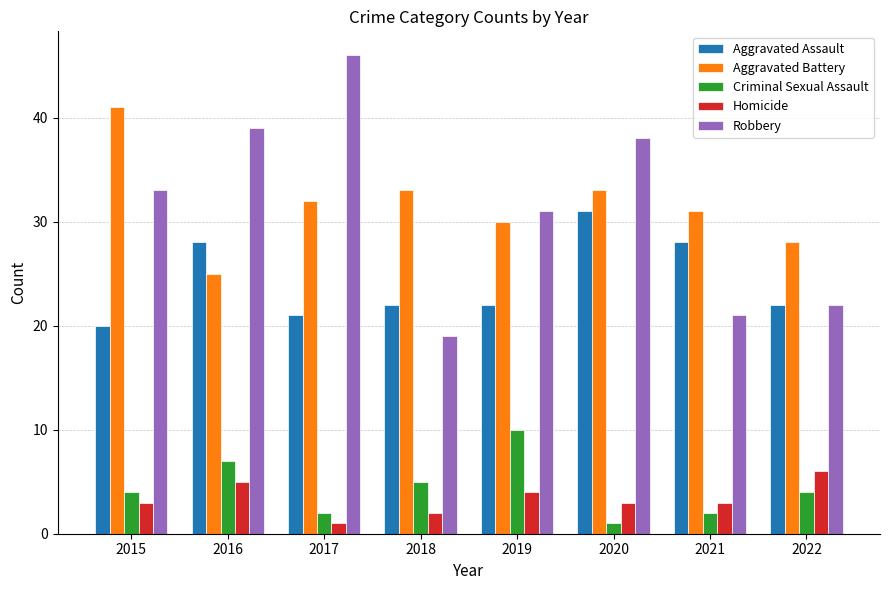

Which series changed the most between 2018 and 2021?

Aggravated Assault